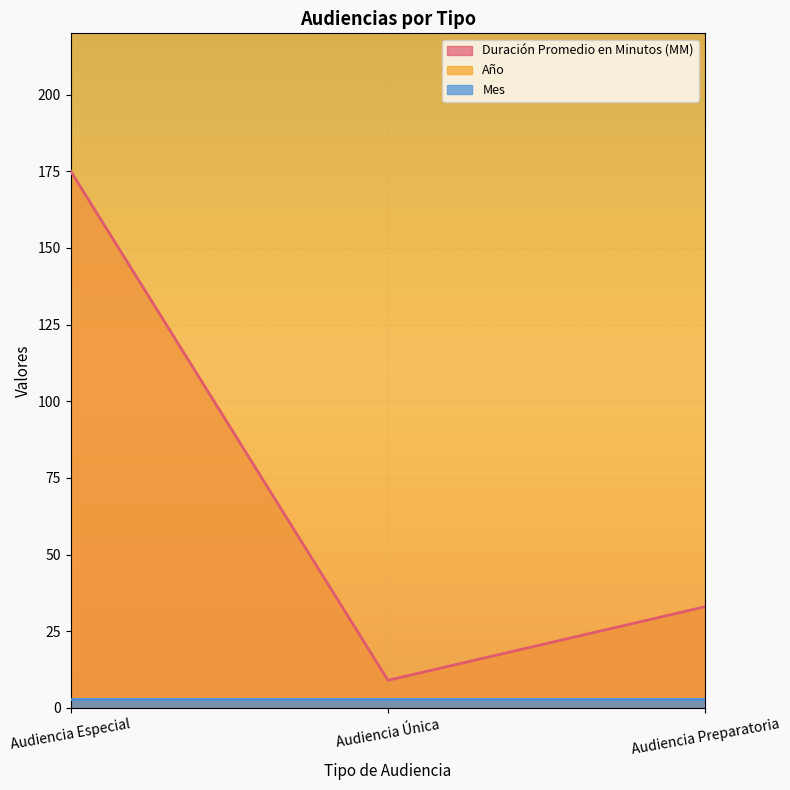

At which category does the chart reach its peak across all series?

Audiencia Especial